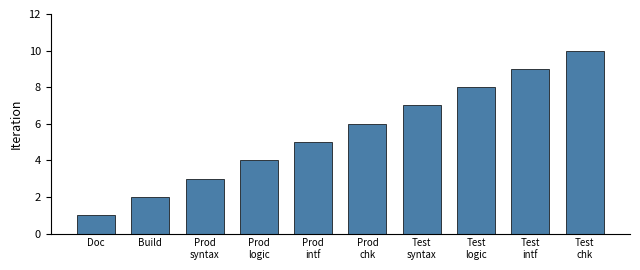

Rank the categories by value from lowest to highest.

Doc
, Build
, Prod
syntax, Prod
logic, Prod
intf, Prod
chk, Test
syntax, Test
logic, Test
intf, Test
chk